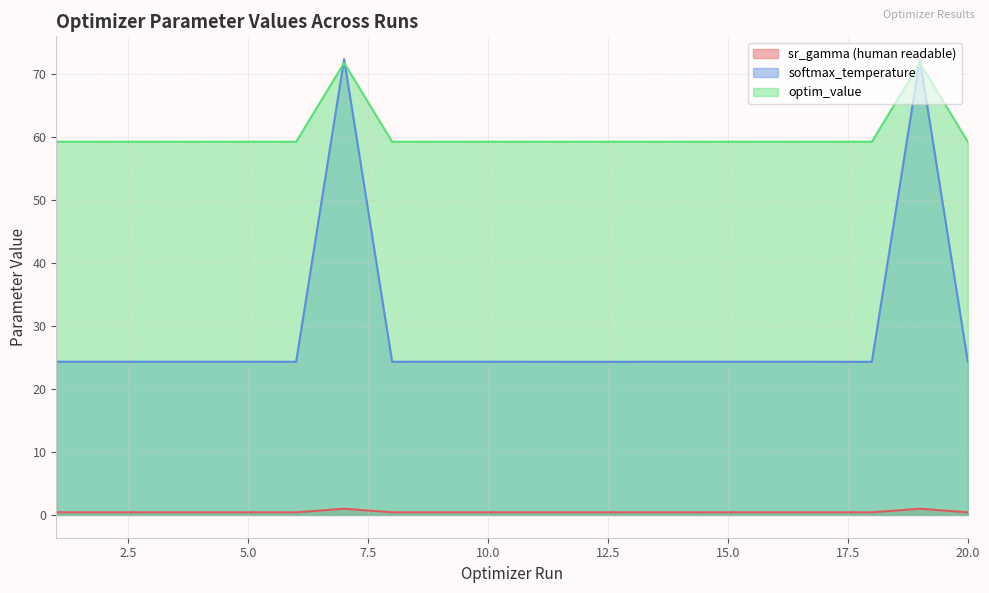

Reading left to right, list all the values displayed in this chart.

sr_gamma (human readable): 0.4	0.4	0.4	0.4	0.4	0.4	1.0	0.4	0.4	0.4	0.4	0.4	0.4	0.4	0.4	0.4	0.4	0.4	1.0	0.4
softmax_temperature: 24.3	24.3	24.4	24.3	24.3	24.3	72.4	24.3	24.3	24.3	24.3	24.3	24.3	24.3	24.3	24.3	24.3	24.3	72.4	24.3
optim_value: 59.3	59.3	59.3	59.3	59.3	59.3	71.8	59.3	59.3	59.3	59.3	59.3	59.3	59.3	59.3	59.3	59.3	59.3	71.8	59.3